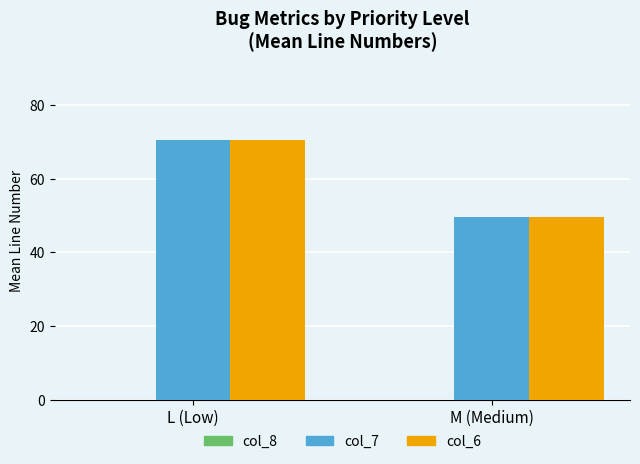

Rank the categories by col_6 value from highest to lowest.

L (Low), M (Medium)